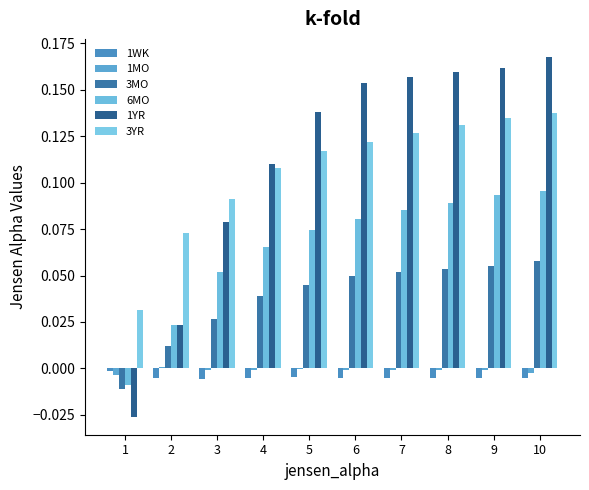

How many data points in 1YR are above 0?

9